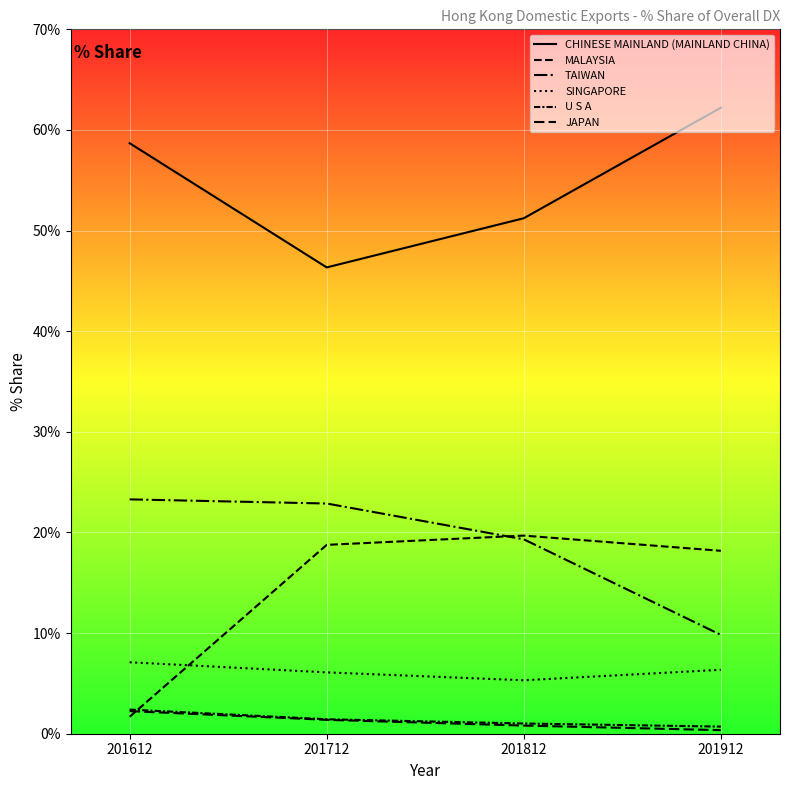

Rank the series at 201612 from highest to lowest value.

CHINESE MAINLAND (MAINLAND CHINA), TAIWAN, SINGAPORE, U S A, JAPAN, MALAYSIA